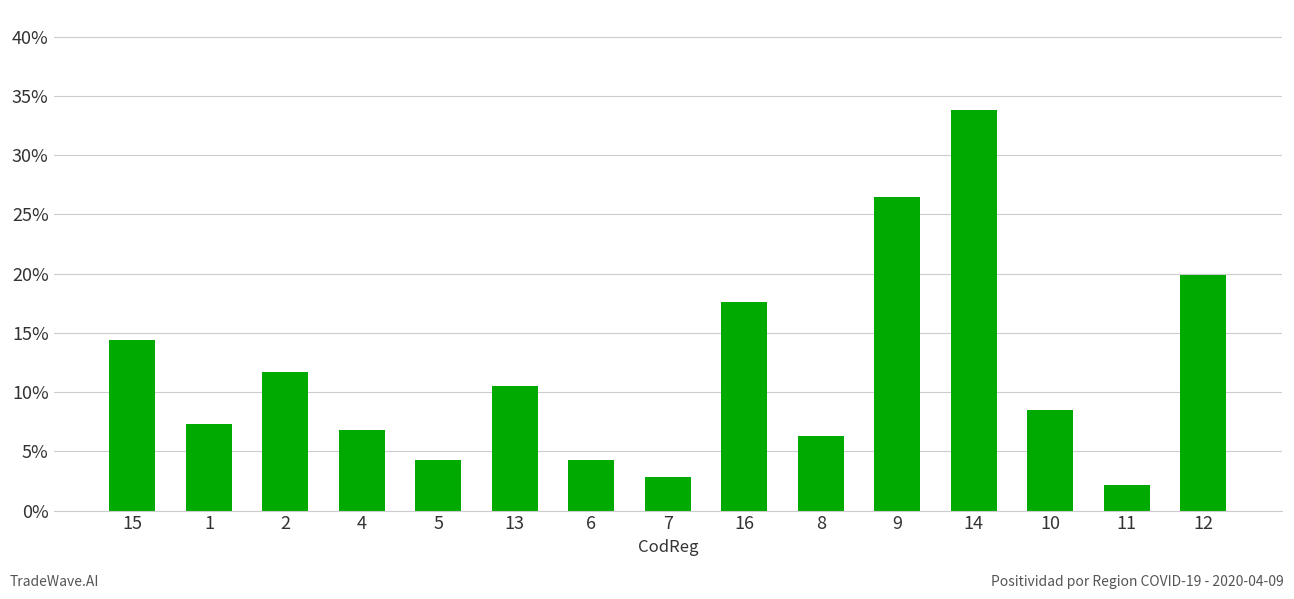

List the labels in order of value, largest first.

14, 9, 12, 16, 15, 2, 13, 10, 1, 4, 8, 5, 6, 7, 11